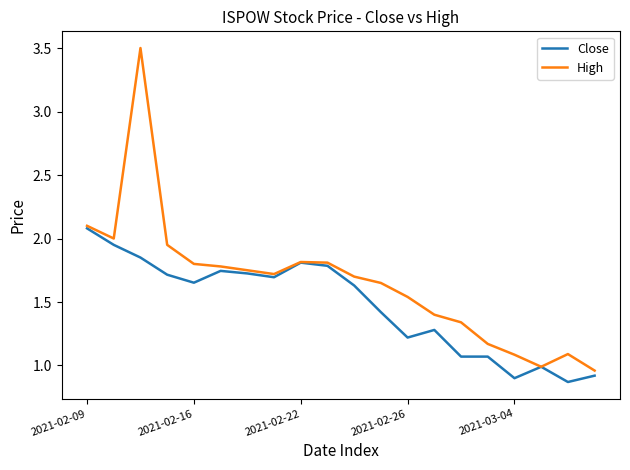

Which series has the widest spread of values?

High